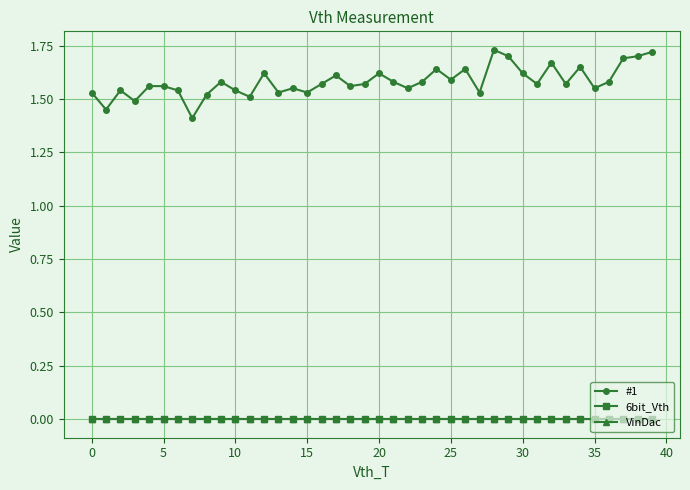

What are all the series names shown in the legend?

#1, 6bit_Vth, VinDac